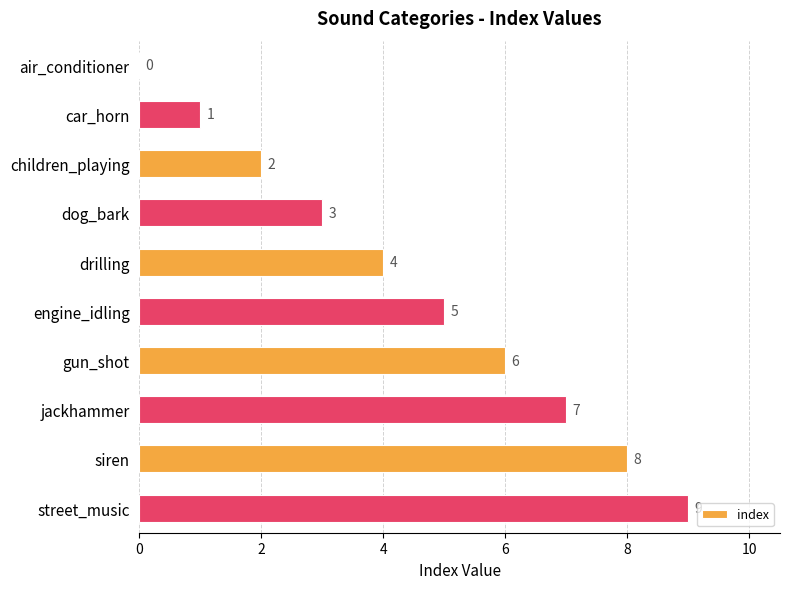

The value at drilling is 2. True or false?

False